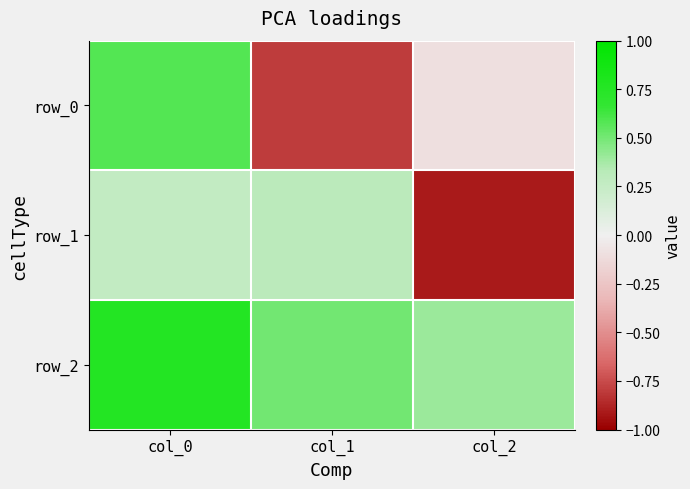

Reading left to right, what are all the values shown in this chart?

row_0: 0.6	-0.8	-0.1
row_1: 0.3	0.3	-0.9
row_2: 0.8	0.5	0.4